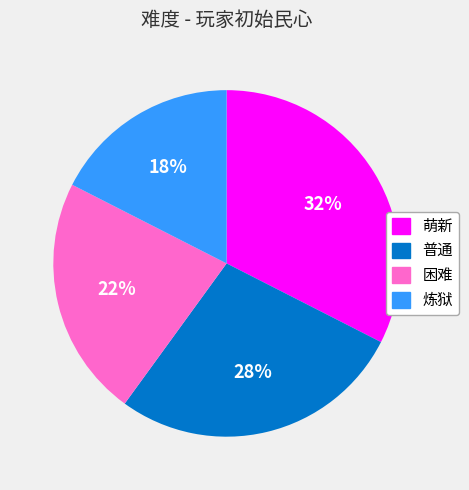

Between 困难 and 萌新, which is larger?

萌新